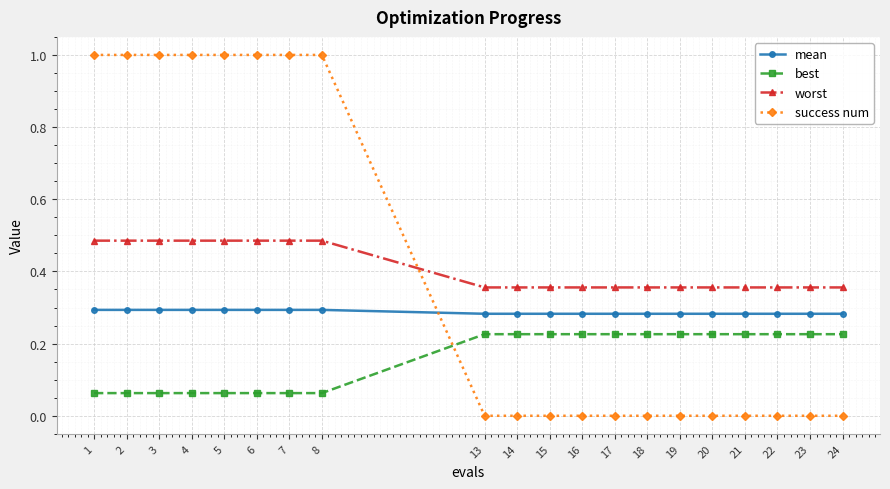

Which series has the widest spread of values?

success num